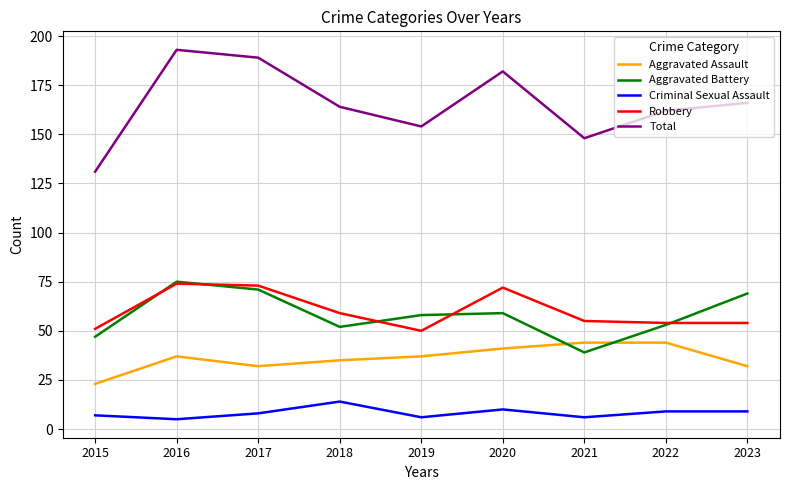

True or false: Total and Robbery cross at least once.

False